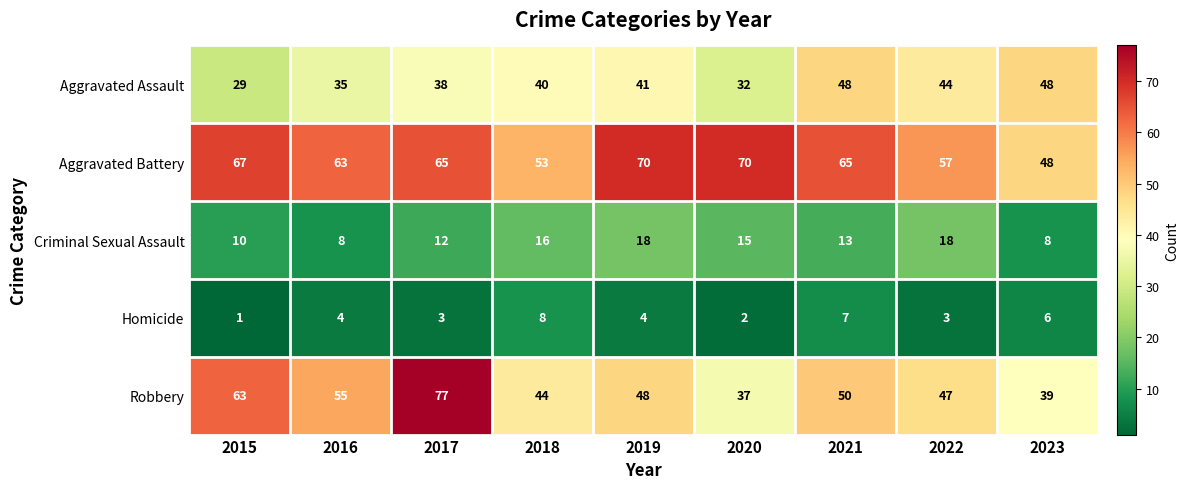

Which series changed the most between 2020 and 2021?

Aggravated Assault